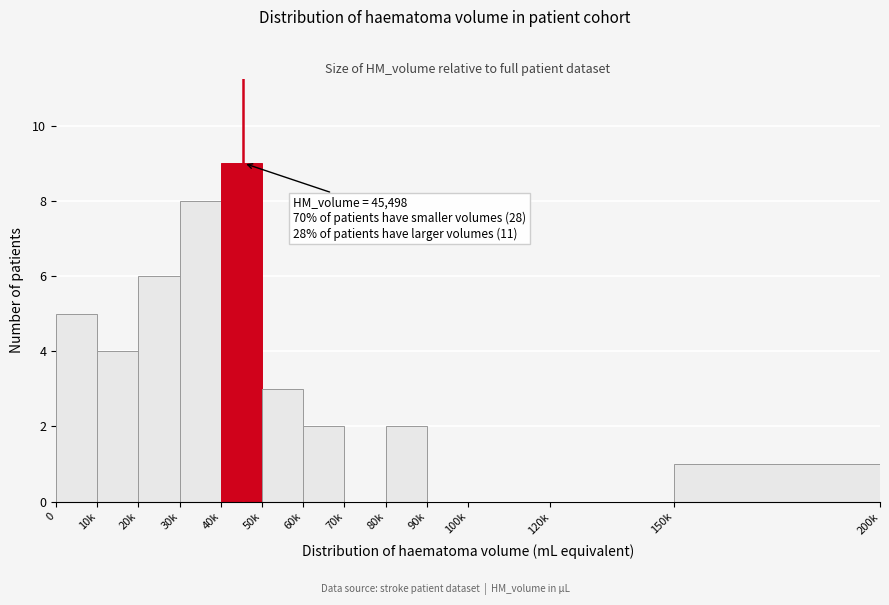

Reading left to right, extract all data points from this chart.

0=5	10k=4	20k=6	30k=8	40k=9	50k=3	60k=2	70k=0	80k=2	90k=0	100k=0	120k=0	150k=1